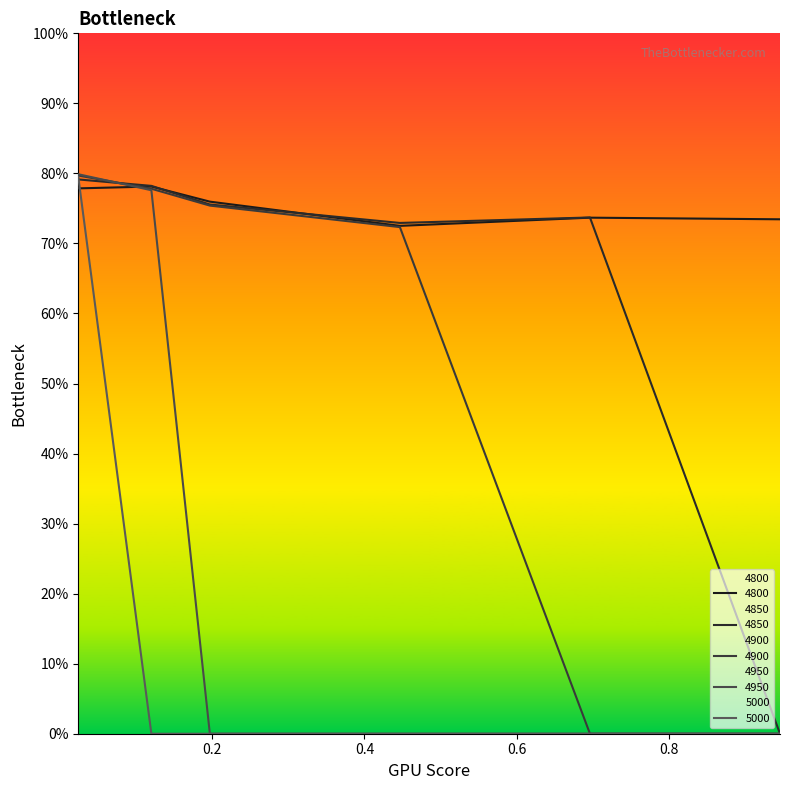

Which series ends up on top after the final intersection of 4850 and 5000?

4850